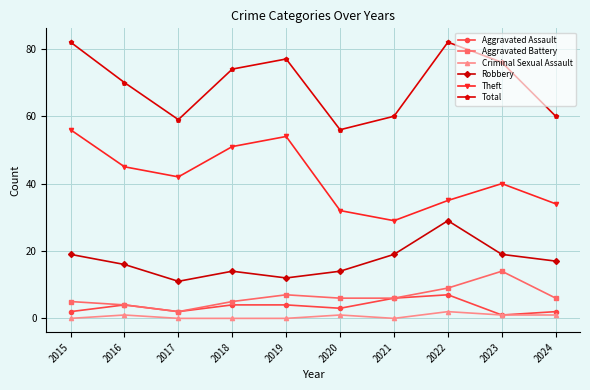

How many lines are shown in the chart?

6